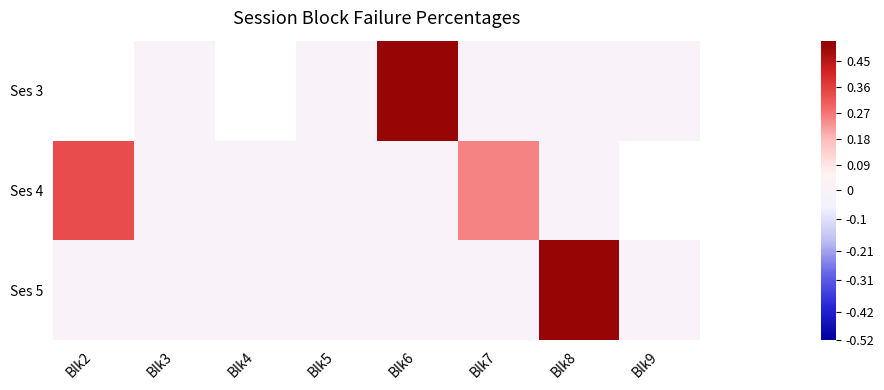

Rank the series at Blk6 from lowest to highest value.

Ses 4, Ses 5, Ses 3